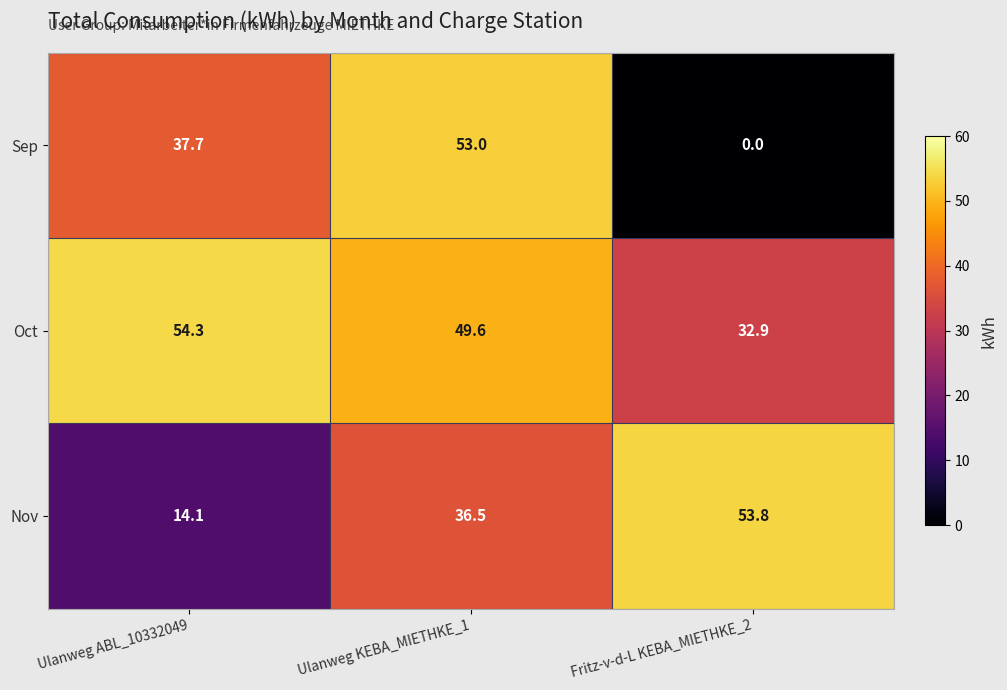

Read the Nov value at Fritz-v-d-L KEBA_MIETHKE_2.

53.8